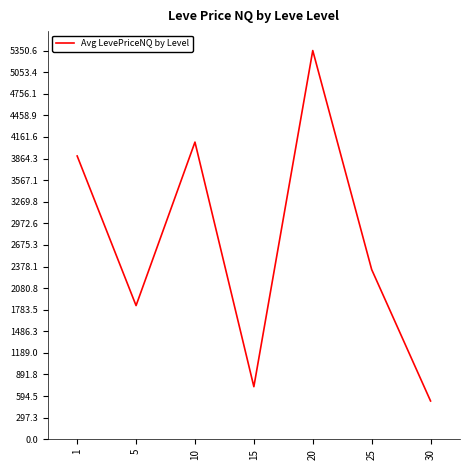

Reading left to right, list all the values displayed in this chart.

3899.5	1840.3	4090.4	723.9	5350.6	2337.0	527.1